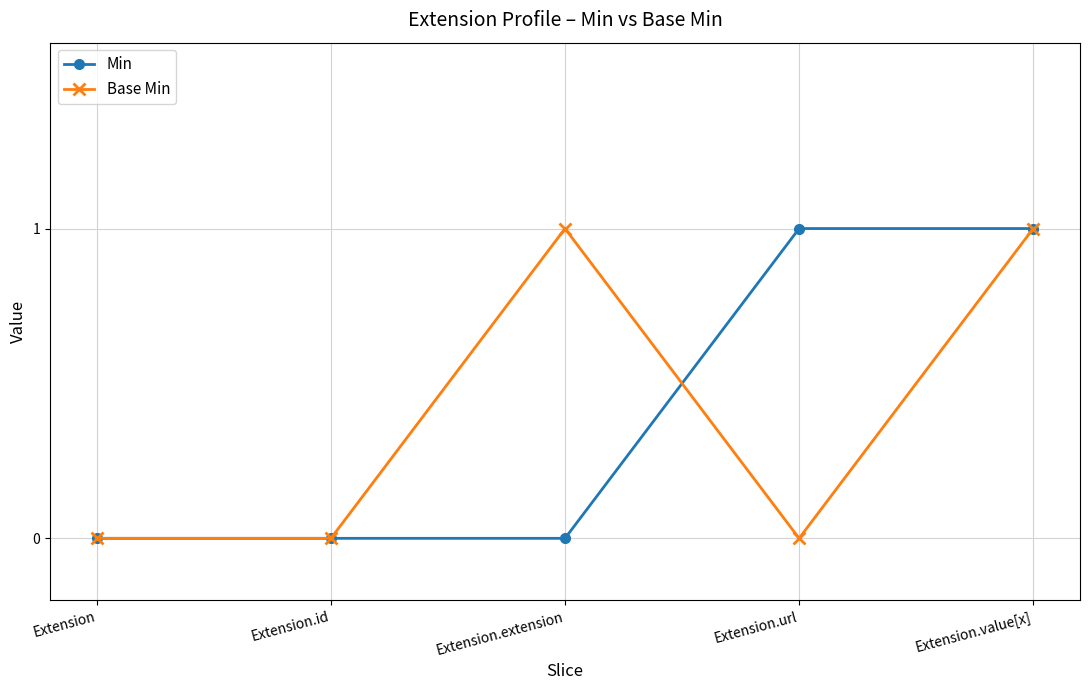

How many lines are shown in the chart?

2